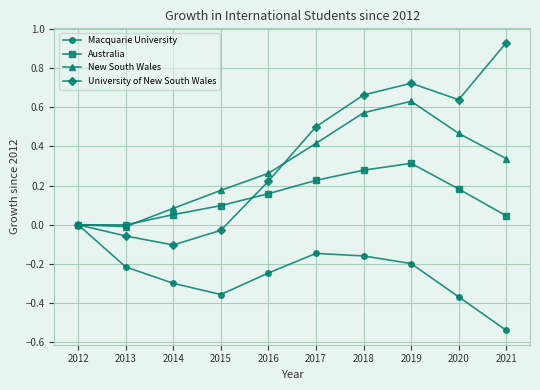

The New South Wales series shows 0.3 at 2020. True or false?

False